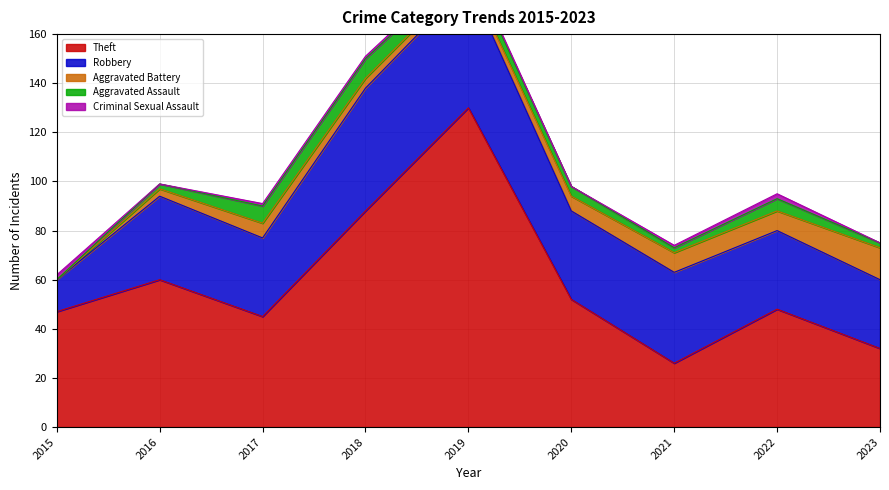

Is it true that Criminal Sexual Assault equals -1 at 2016?

False